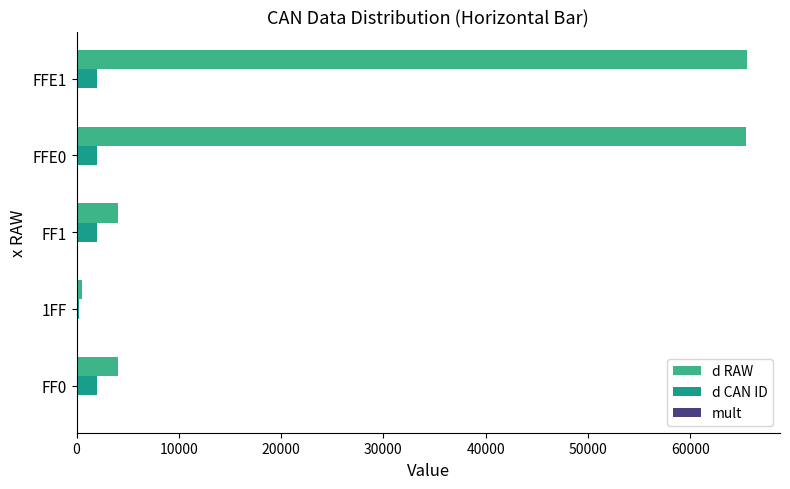

Which series has the largest total across all categories?

d RAW